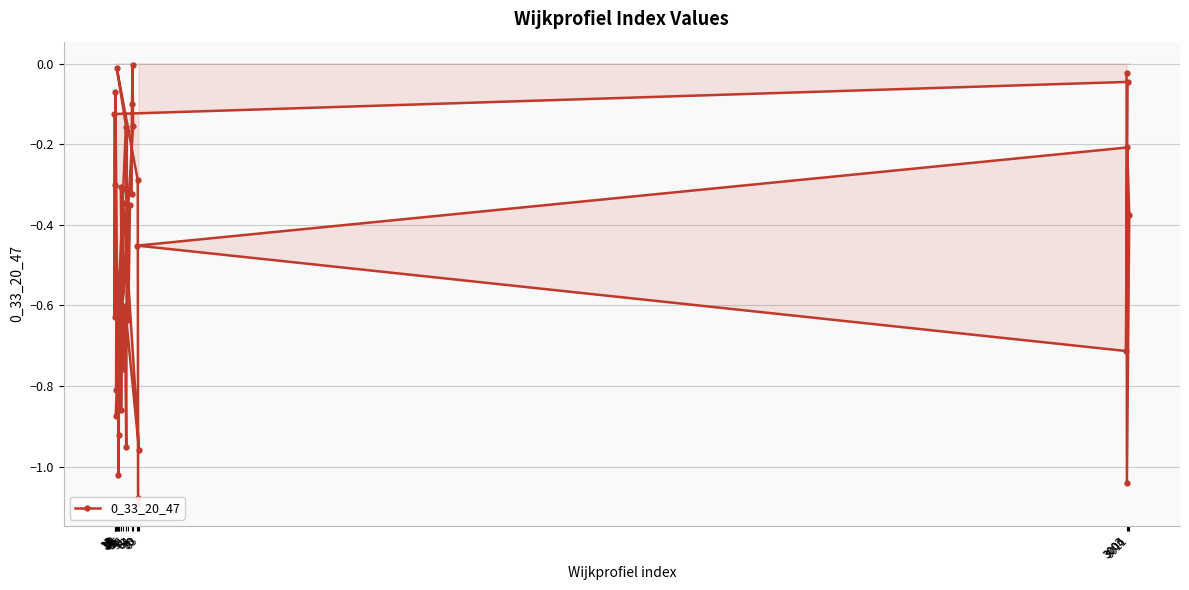

What is the label of the 19th point from the right?

21